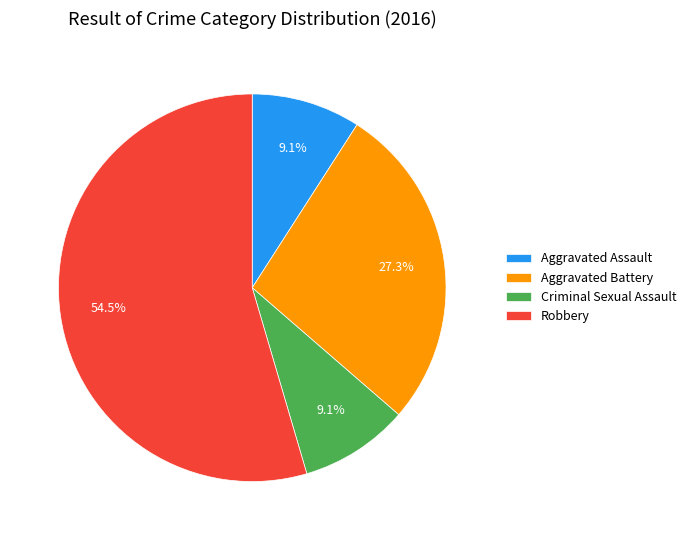

What is the ratio of the value at Robbery to the value at Aggravated Battery?

2.0